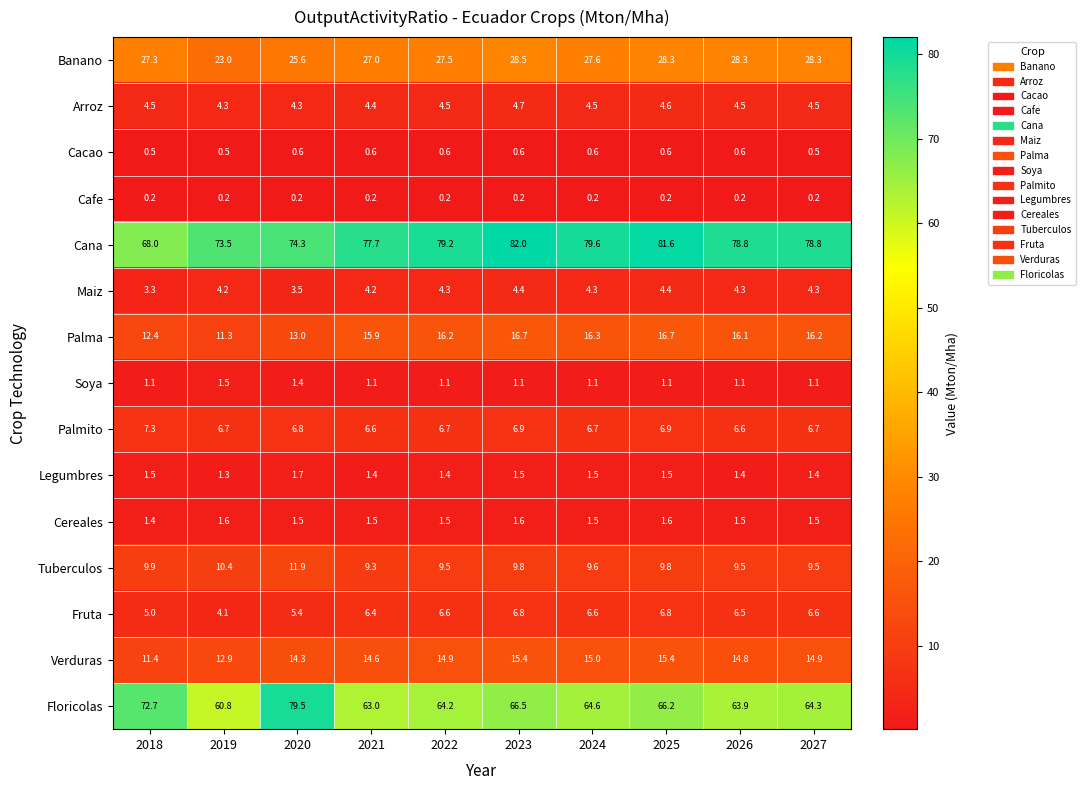

Which category has the highest value in the Palmito series?

2018